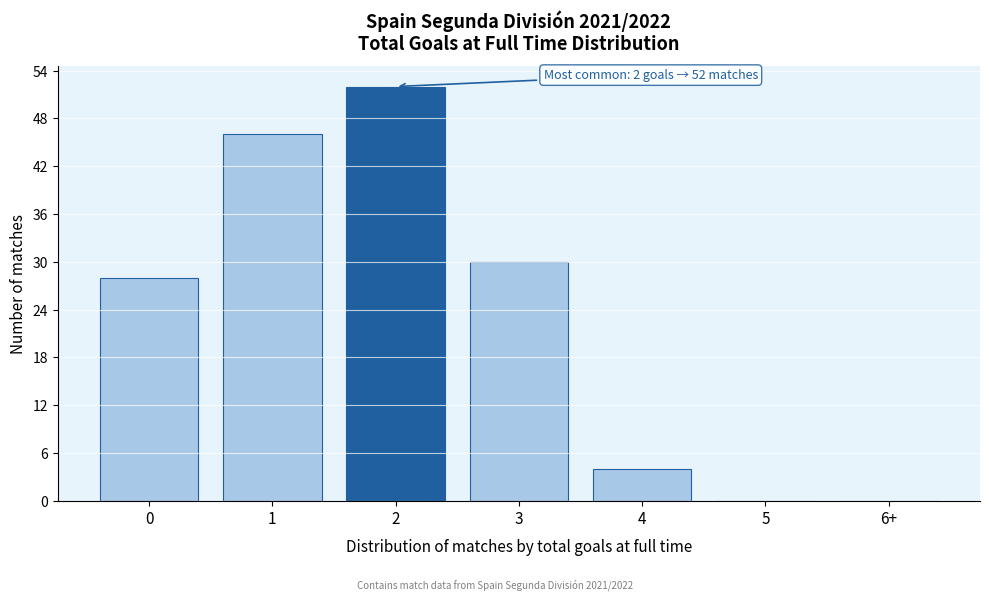

Reading left to right, list all the values displayed in this chart.

0=28	1=46	2=52	3=30	4=4	5=0	6+=0